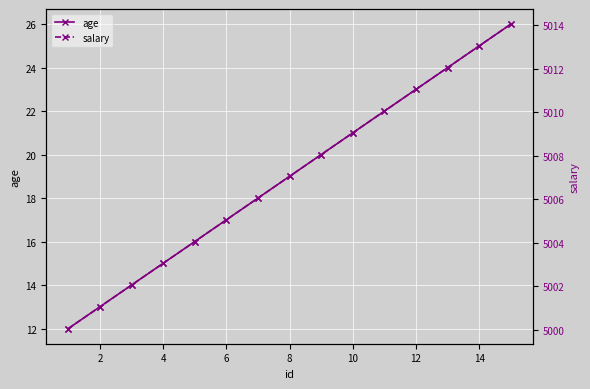

Which series has the widest spread of values?

age